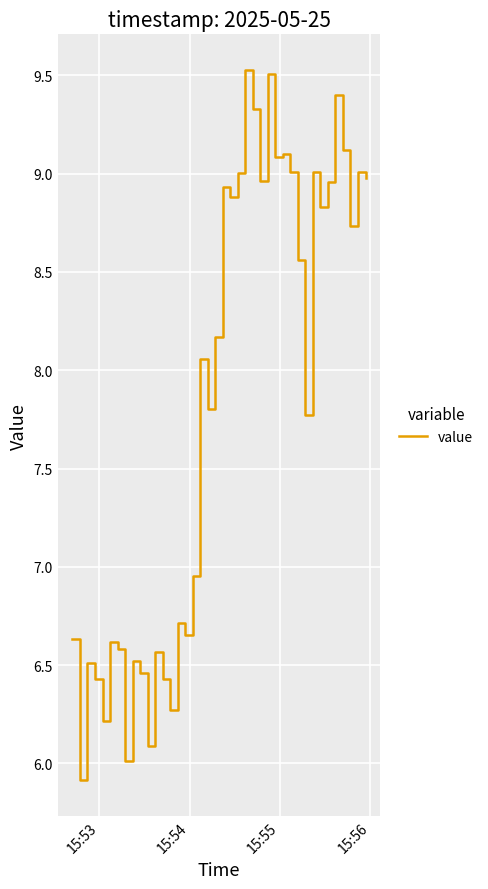

What is the maximum value shown in the chart?

9.5